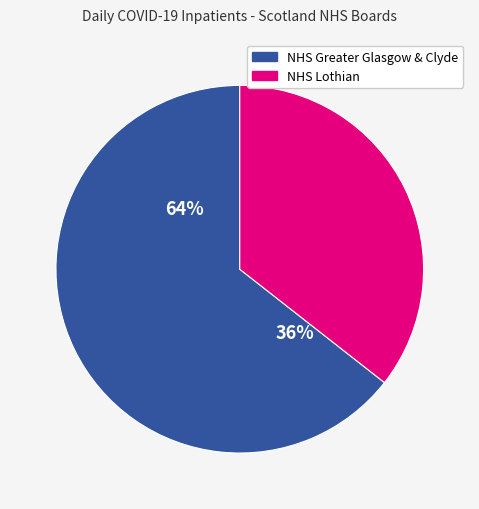

Is there any slice that represents more than half of the pie?

Yes